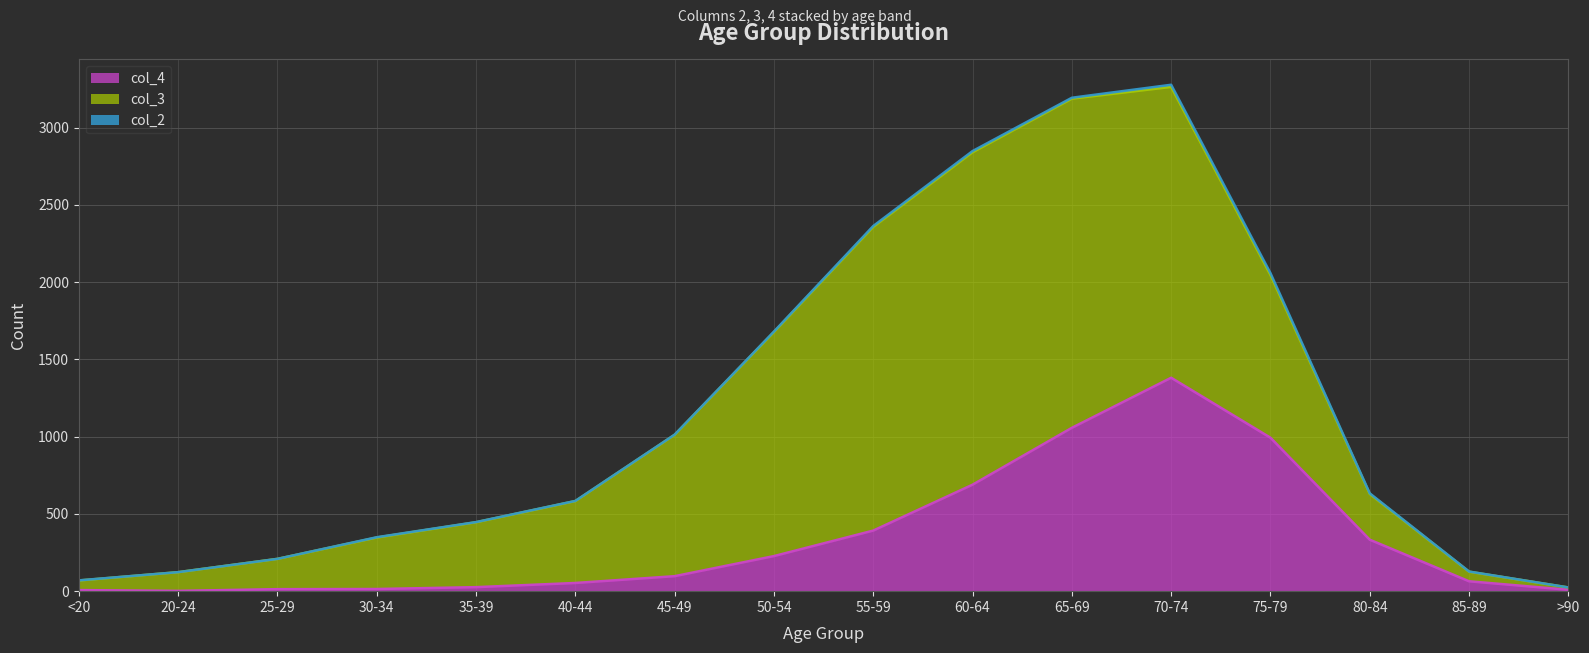

Is it true that col_4 equals 993 at 75-79?

True